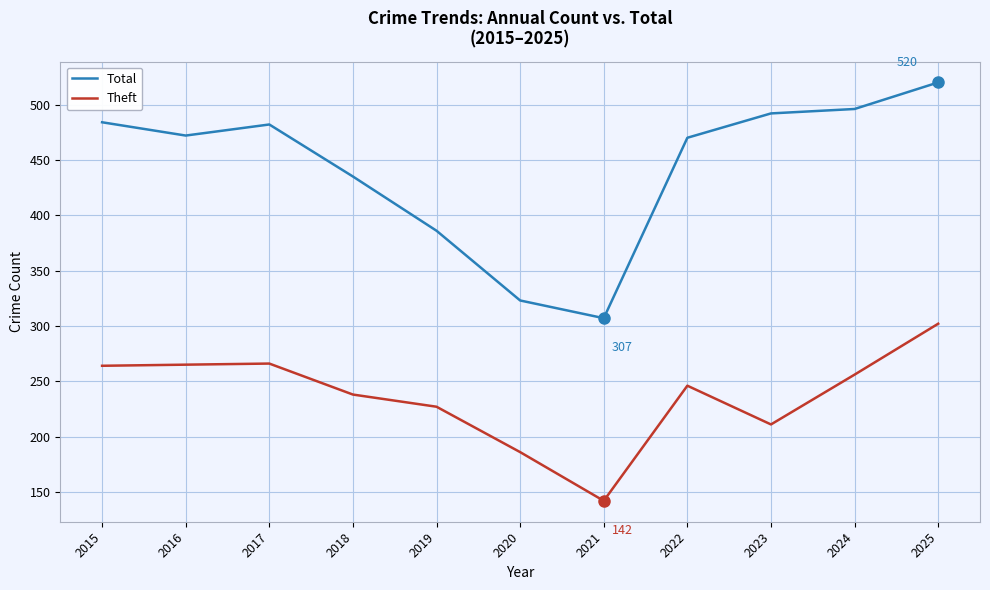

At which category is the sum across all series the highest?

2025